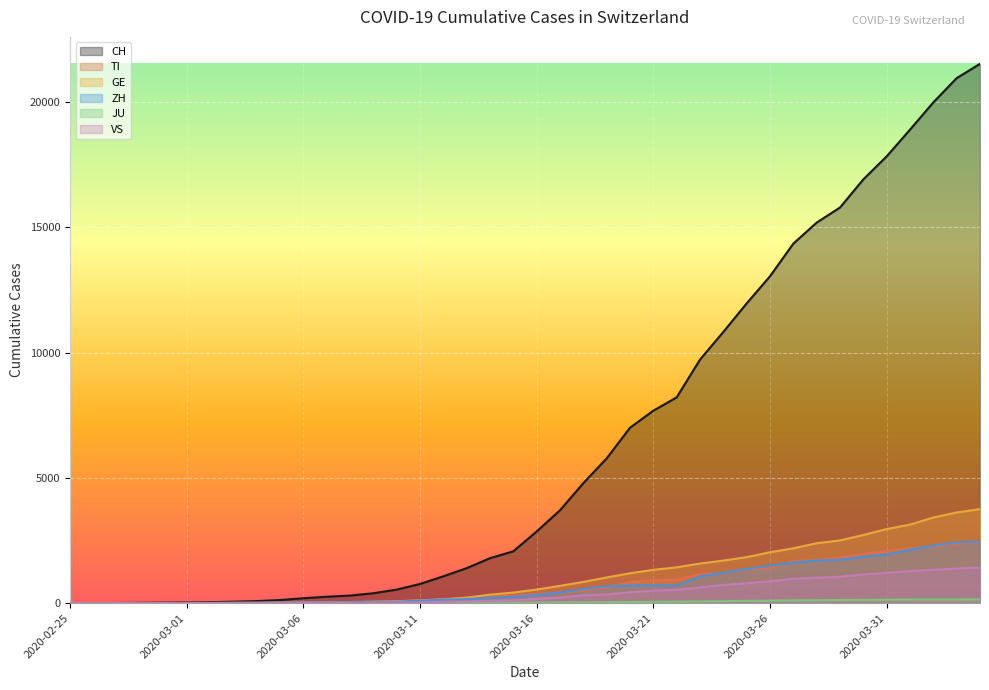

At which category does the chart reach its peak across all series?

2020-04-04